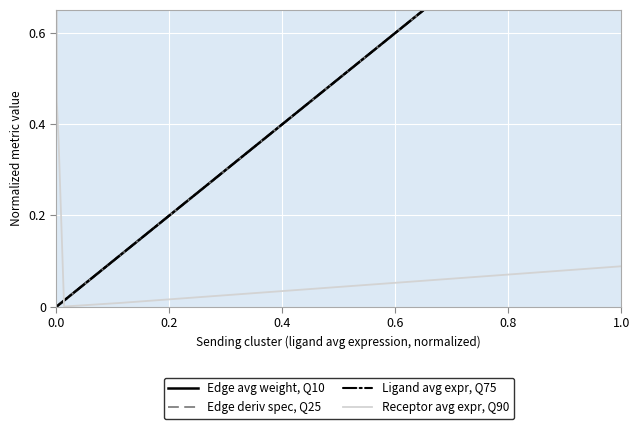

What is the difference between the Edge deriv spec, Q25 values at 1.0 and 0.4?

1.0